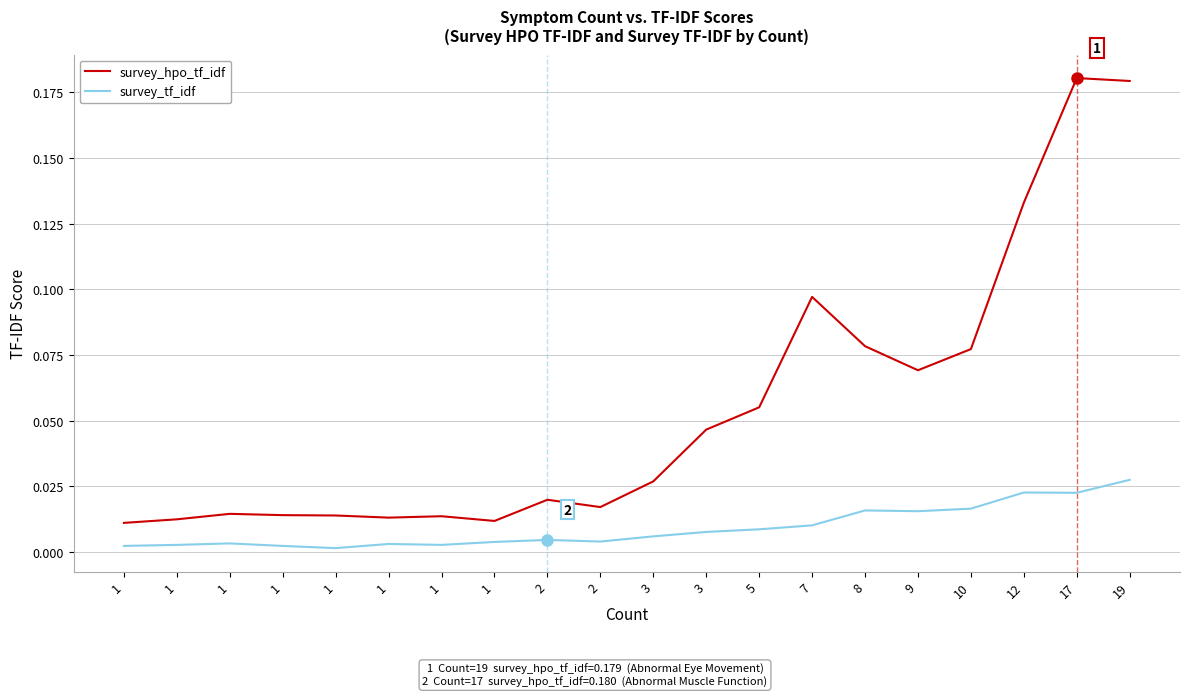

What are all the series names shown in the legend?

survey_hpo_tf_idf, survey_tf_idf